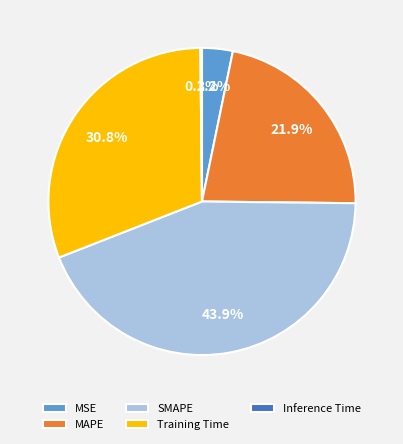

The MSE slice represents 3% of the pie. True or false?

True